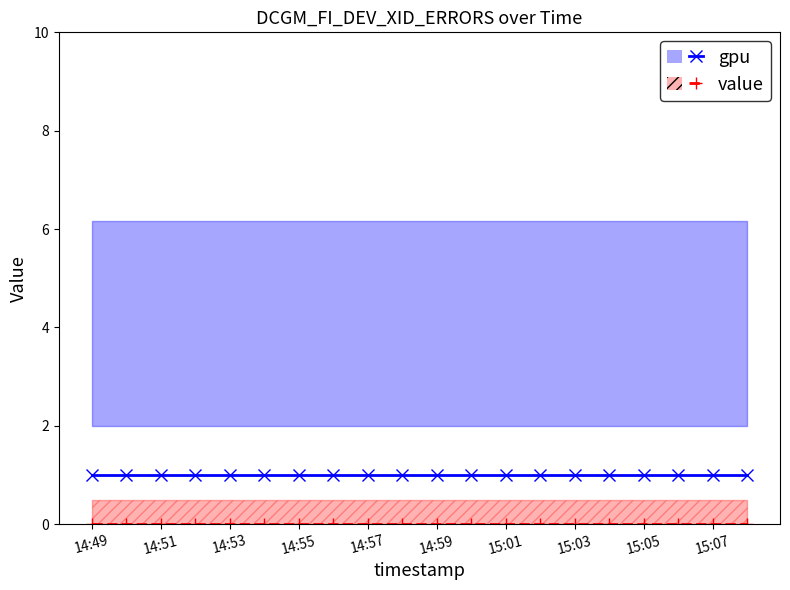

Rank the categories by value value from lowest to highest.

14:49, 14:51, 14:53, 14:55, 14:57, 14:59, 15:01, 15:03, 15:05, 15:07, 10, 11, 12, 13, 14, 15, 16, 17, 18, 19